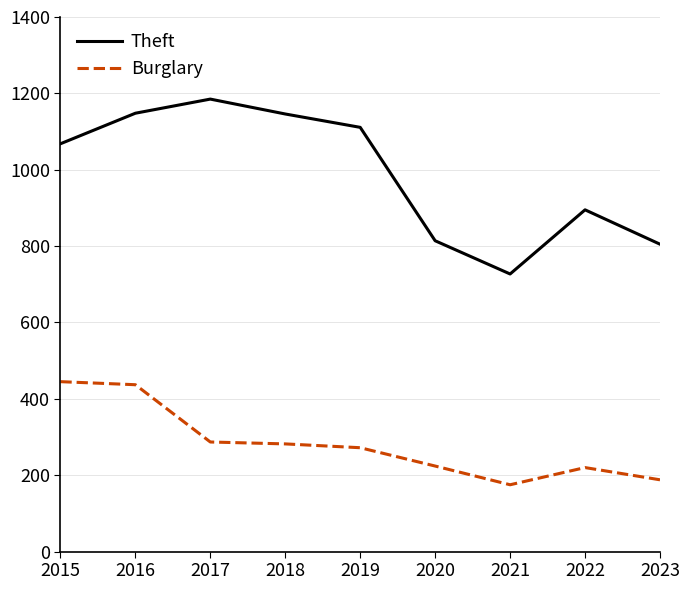

In Burglary, how many points are higher than both neighbors (excluding endpoints)?

1